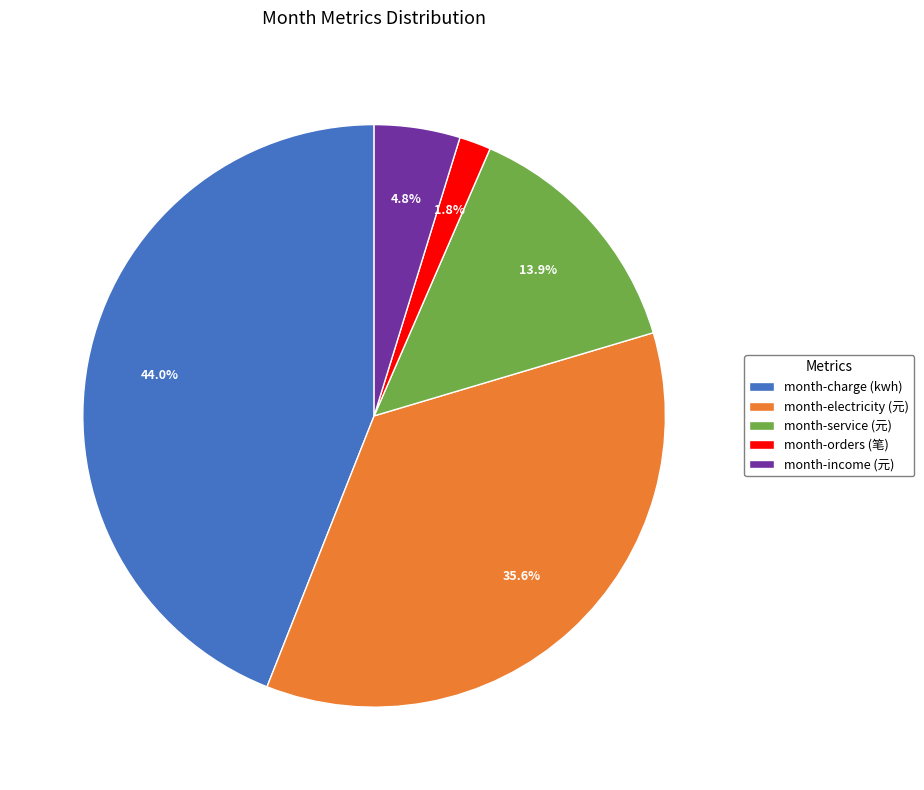

Is there a majority slice in this chart?

No